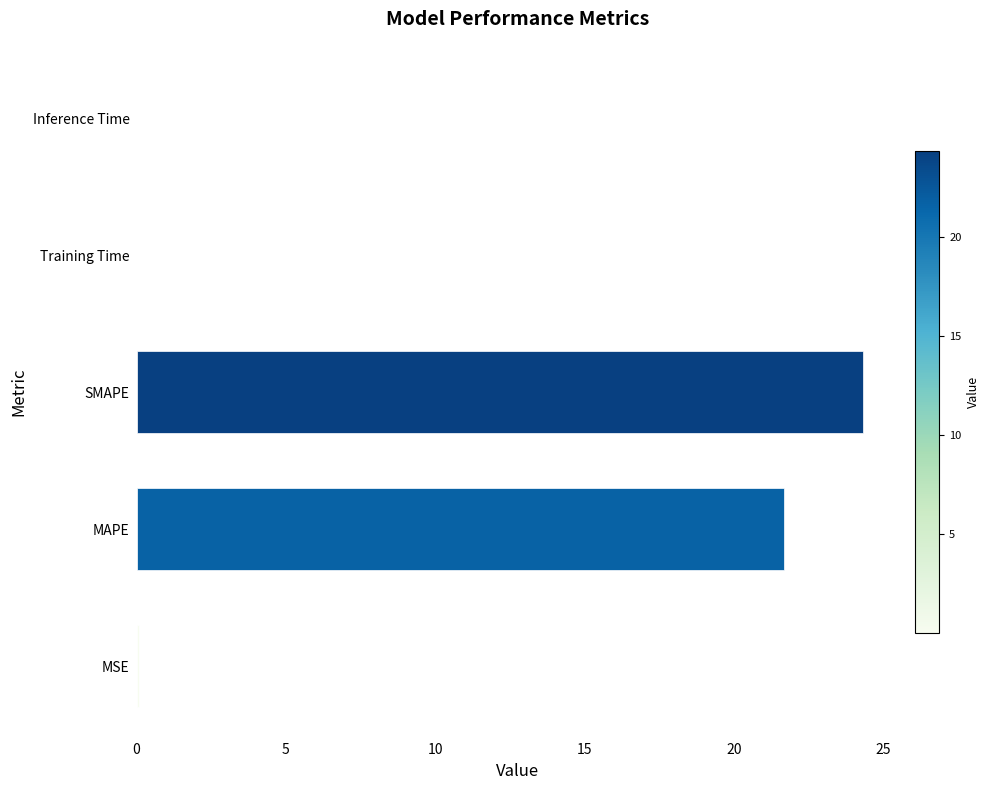

Which label corresponds to the largest value in the chart?

SMAPE